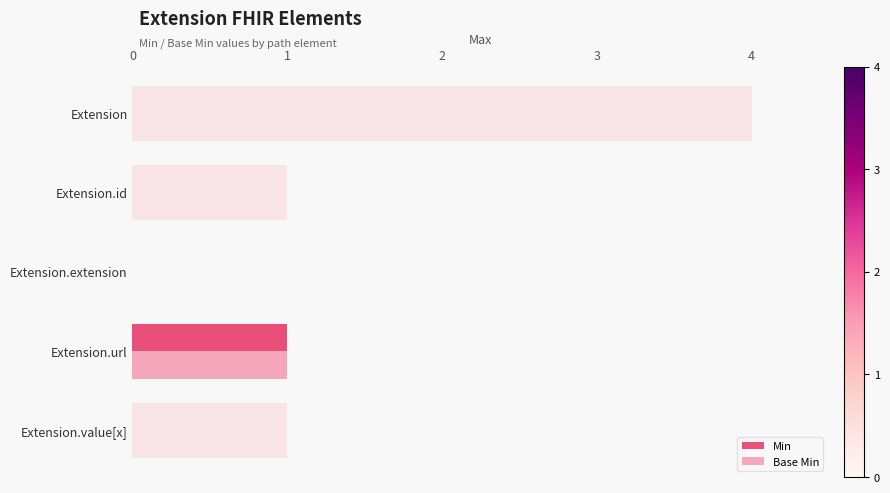

Between Extension.url and Extension.value[x], which is larger?

Extension.url